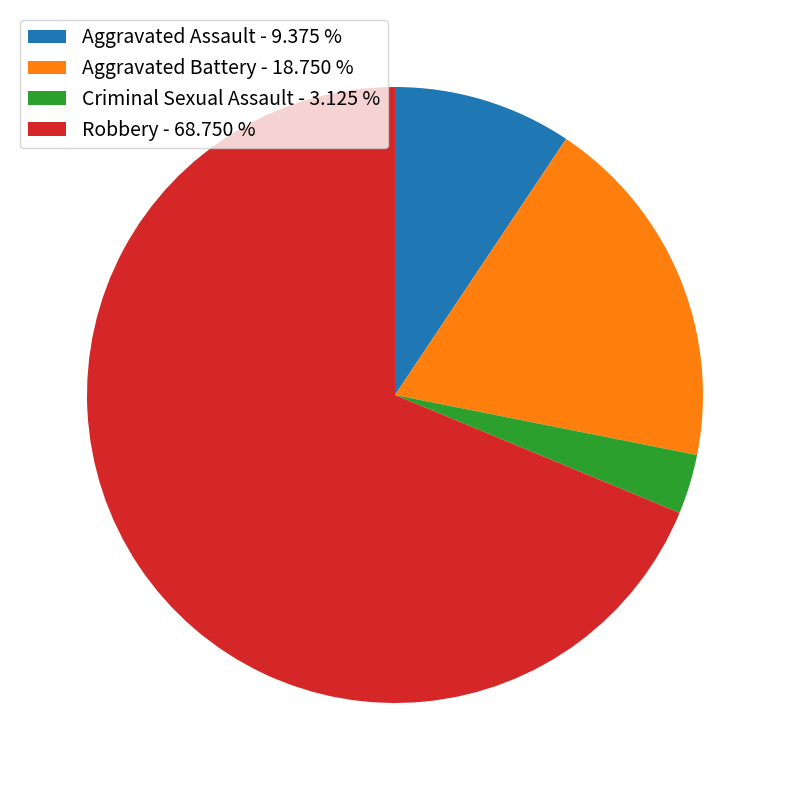

Rank the categories by value from lowest to highest.

Criminal Sexual Assault, Aggravated Assault, Aggravated Battery, Robbery